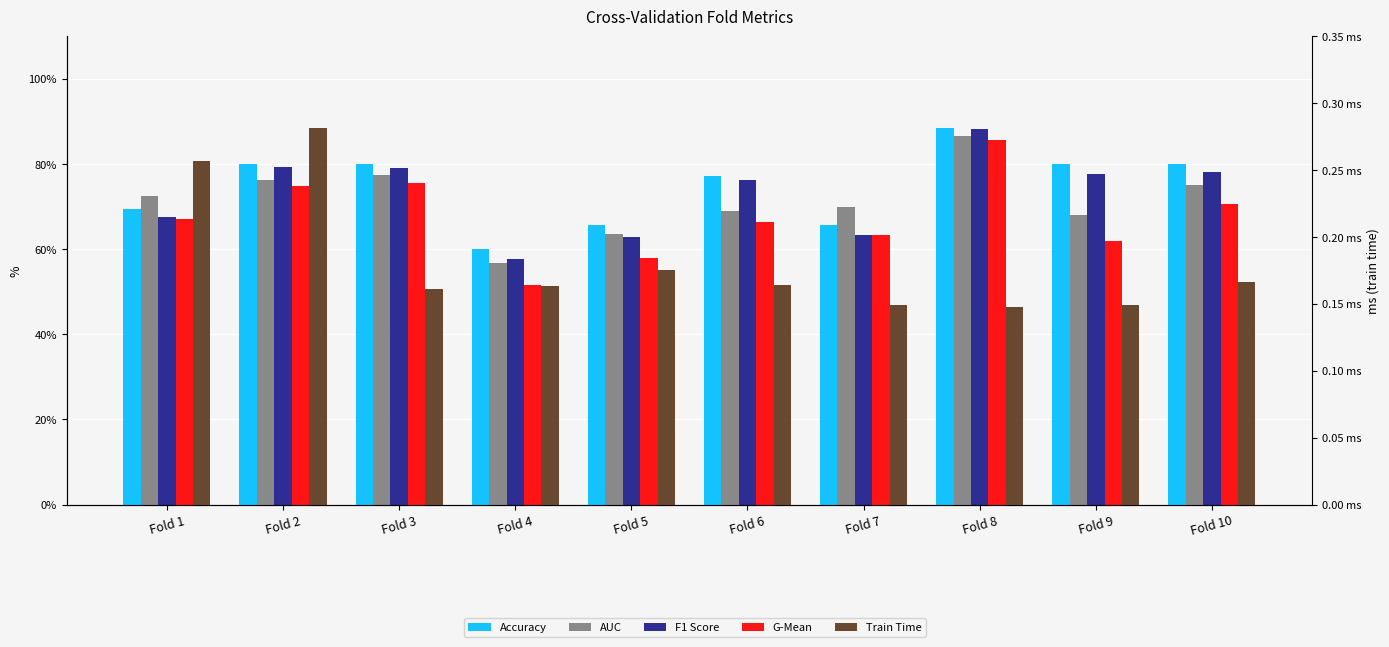

What are all the series names shown in the legend?

accuracy, auc, f1_score, g_mean, train_time